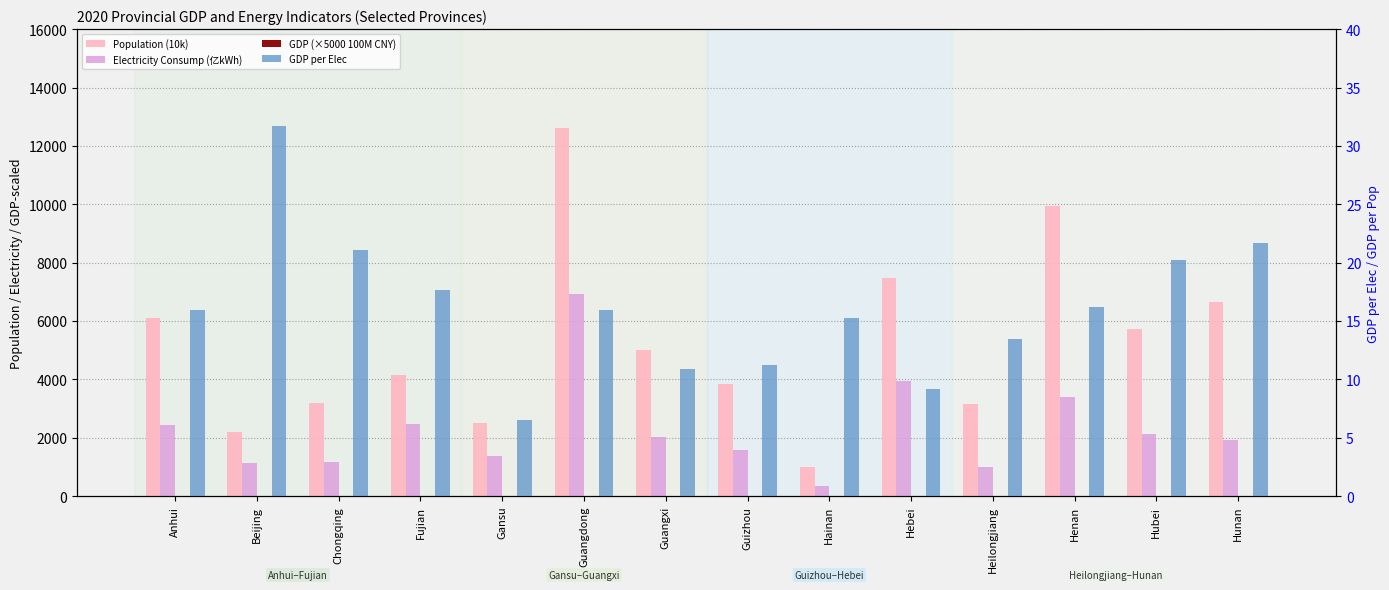

At which label is Population (10k) closest to 6806?

Hunan